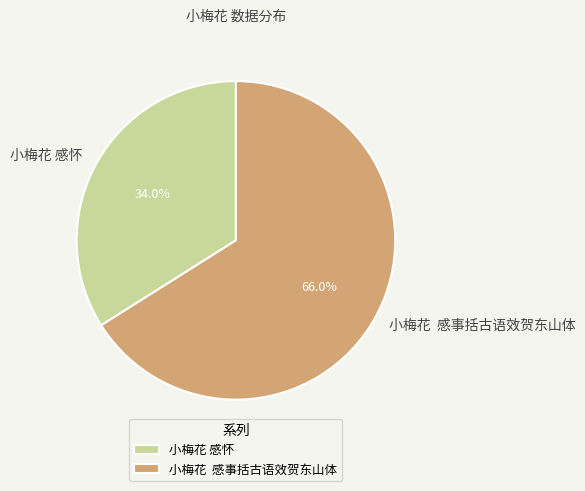

Which has a higher value, 小梅花 感怀 or 小梅花 感事括古语效贺东山体?

小梅花 感事括古语效贺东山体